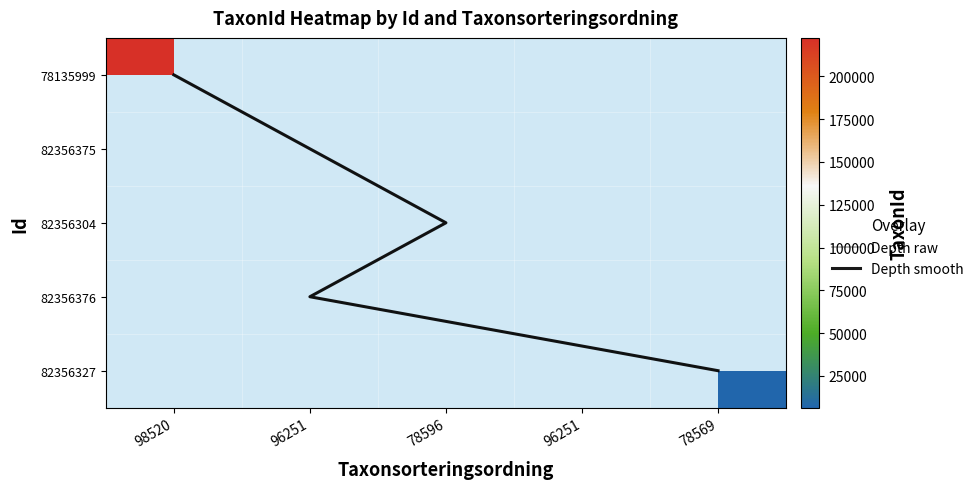

Which series has the largest range (max minus min)?

Depth raw